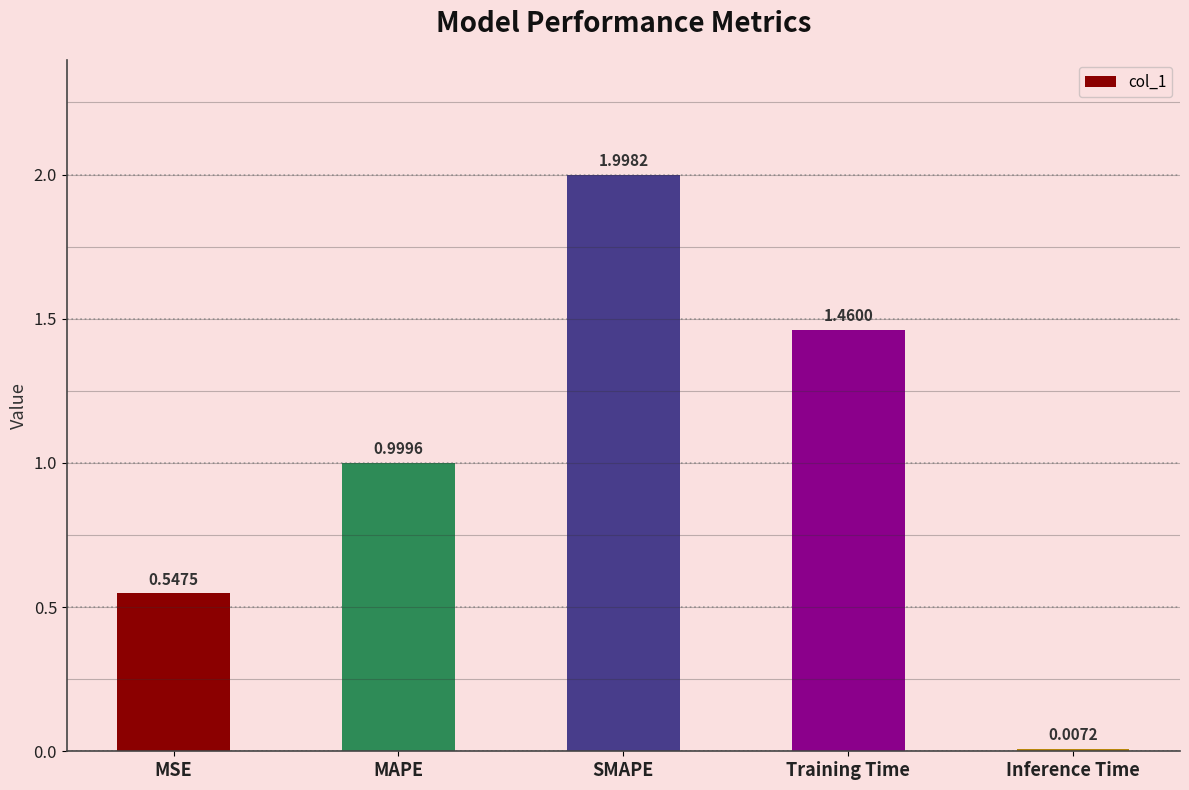

Which category has the highest value across all series?

SMAPE